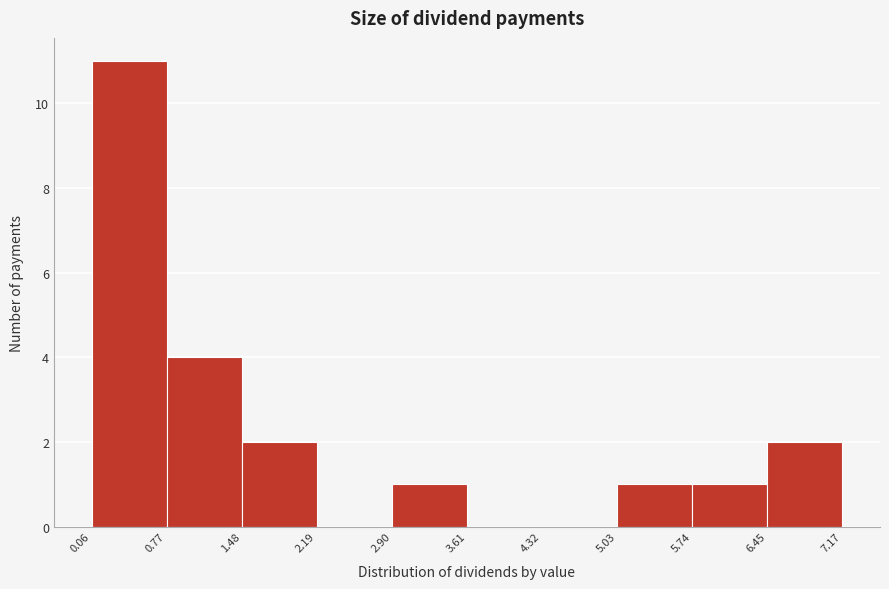

Reading left to right, list every bar in this chart as the range it spans on the x-axis followed by its height. The values are not printed on the chart, so give them approximately, as read against the axis.

0.06 to 0.77: 11
0.77 to 1.48: 4
1.48 to 2.19: 2
2.19 to 2.90: 0
2.90 to 3.61: 1
3.61 to 4.32: 0
4.32 to 5.03: 0
5.03 to 5.74: 1
5.74 to 6.45: 1
6.45 to 7.17: 2